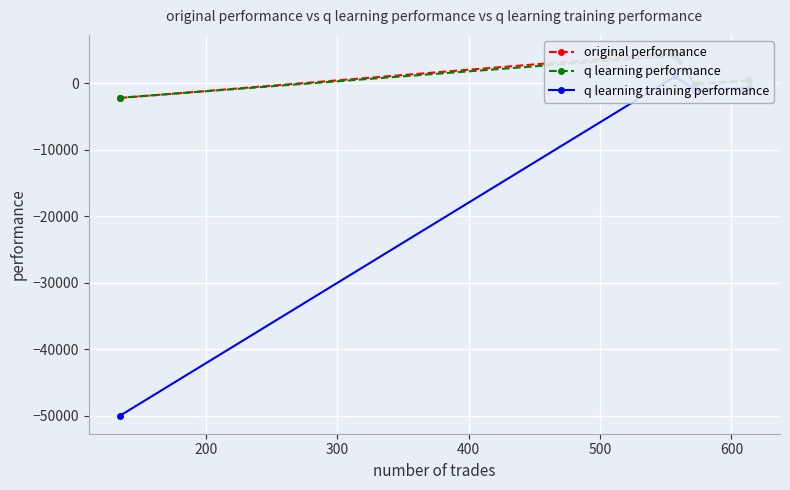

How many distinct data groups are displayed?

3